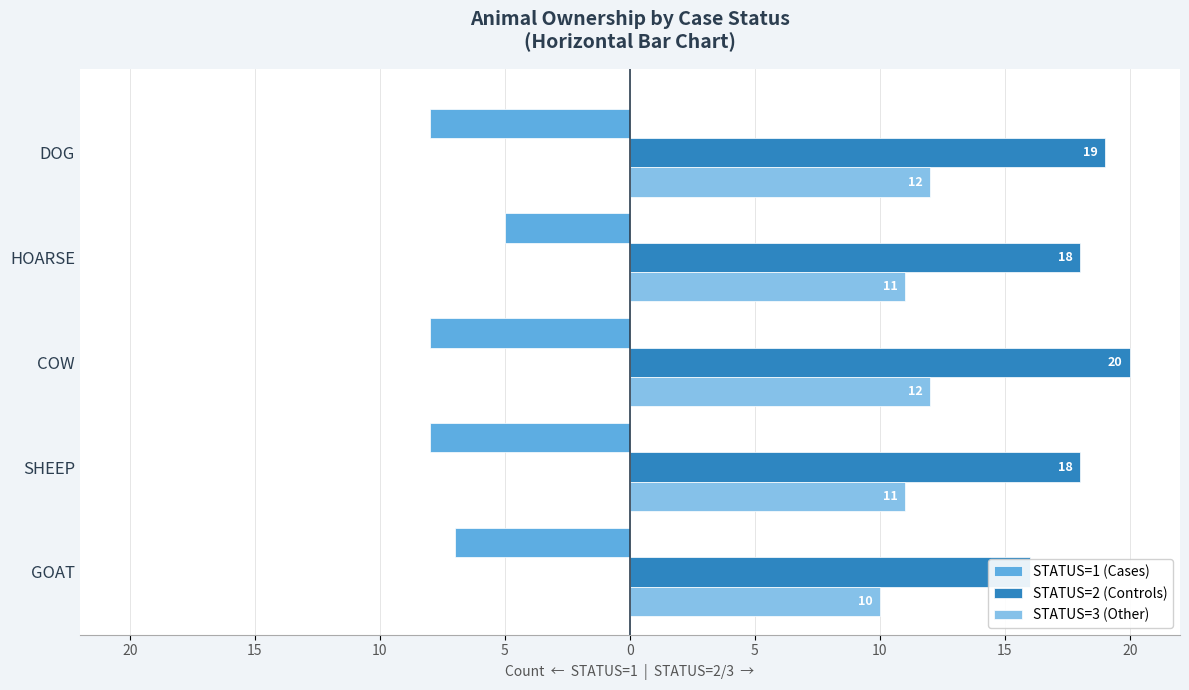

How many bars are there in total?

15